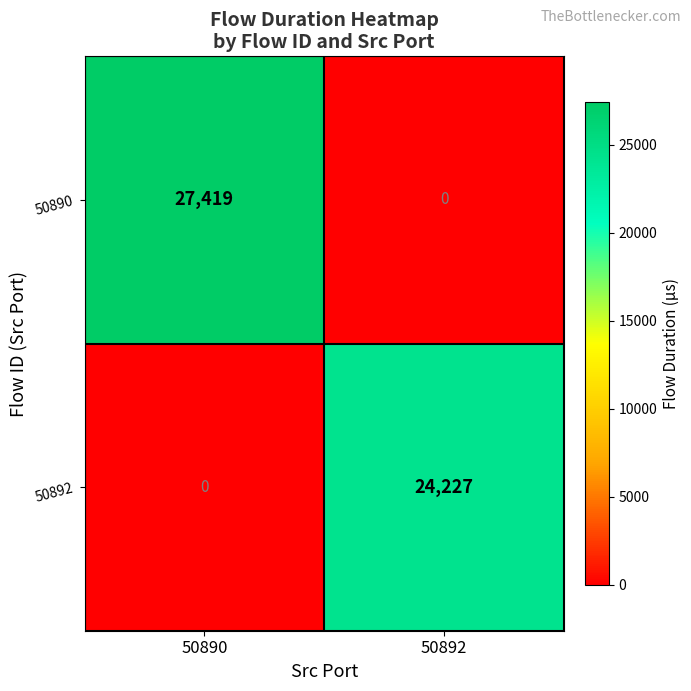

Reading right to left, list all the values displayed in this chart.

50890: 0	27419
50892: 24227	0